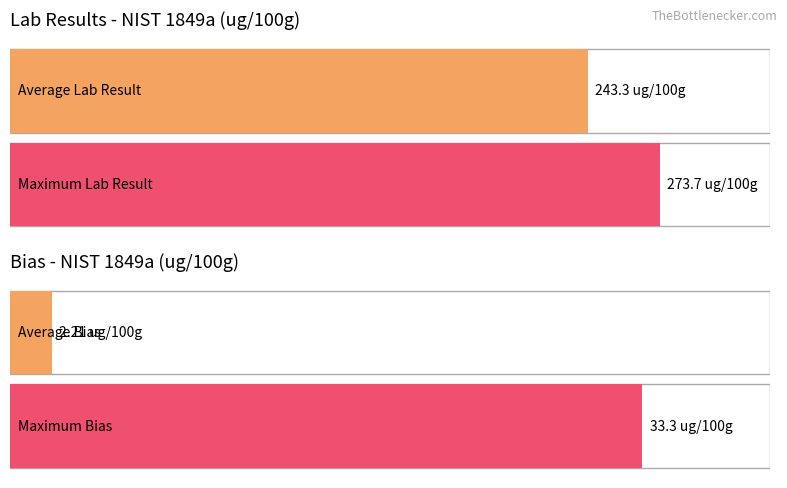

What is the average value of the Bias series?

2.2